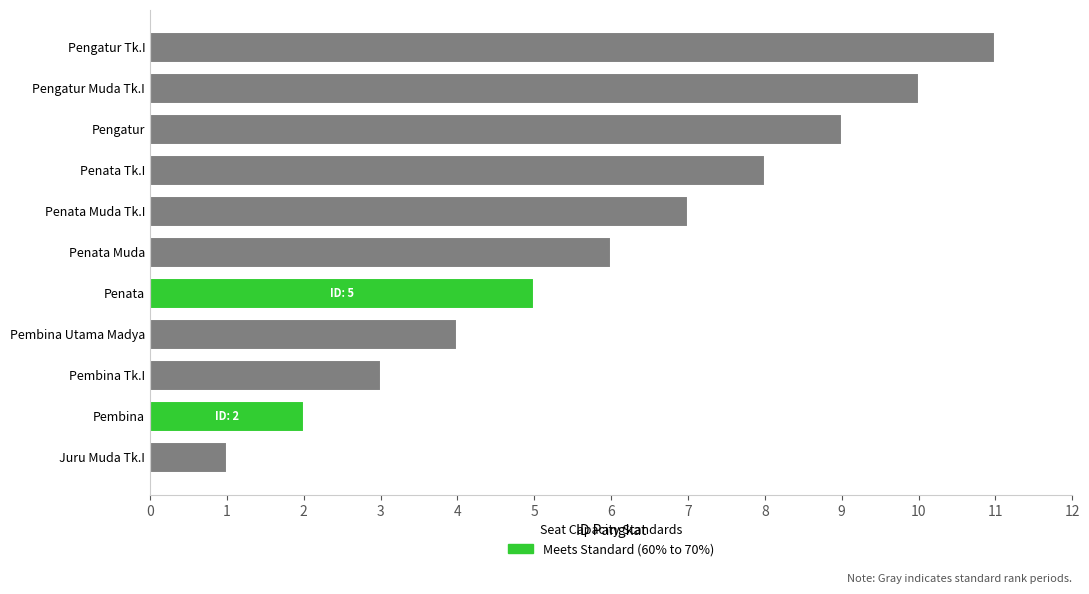

What is the difference between the maximum and second lowest values?

9